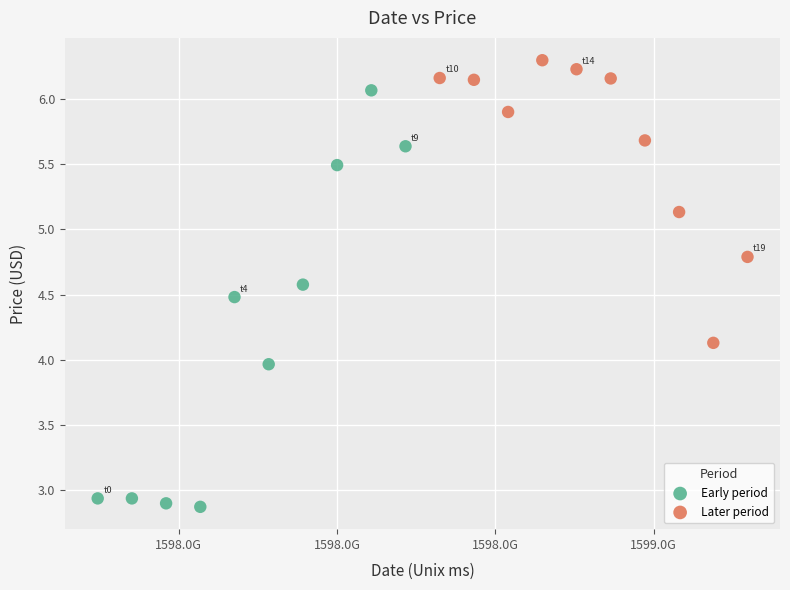

Which series has the largest Y range (max minus min)?

Early period